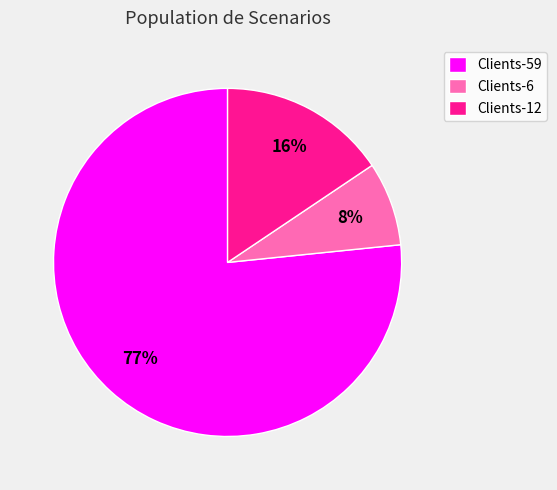

To the nearest percent, what percentage of the pie is Clients-6?

8%